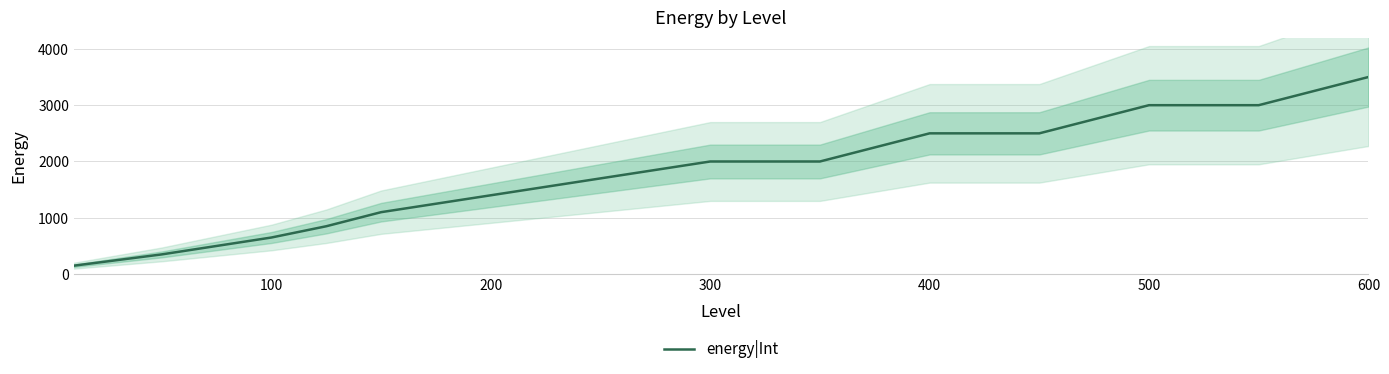

Which category has the highest value in the energy|Int series?

600